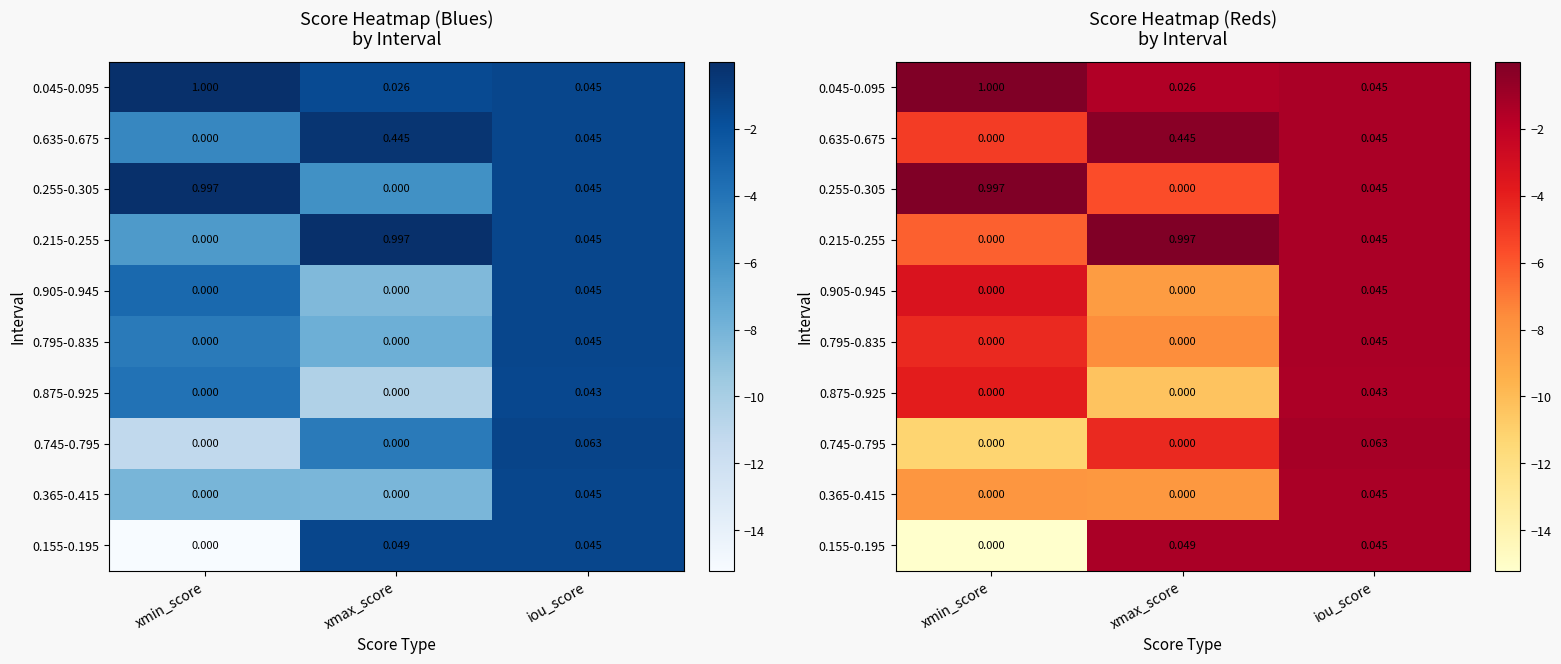

What is the difference between the 0.745-0.795 values at iou_score and xmin_score?

10.0